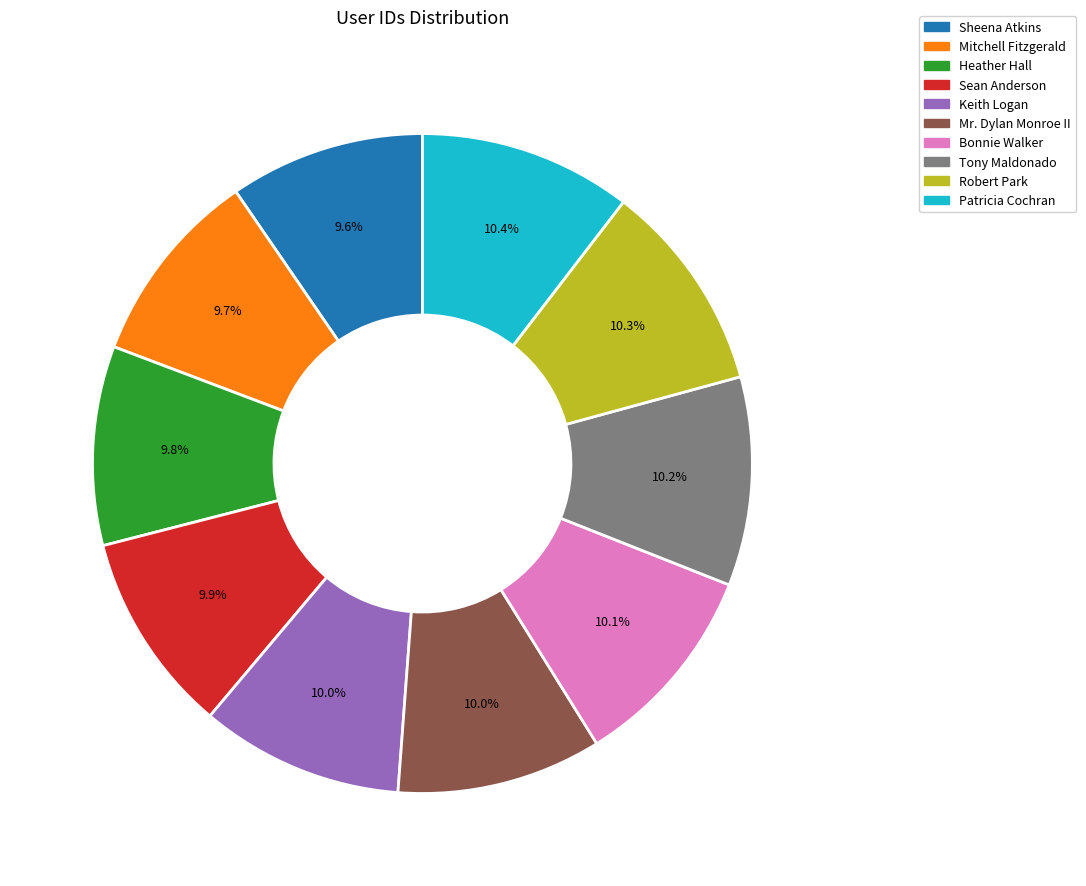

To the nearest percent, what is the difference between the largest and smallest slice percentages?

1%